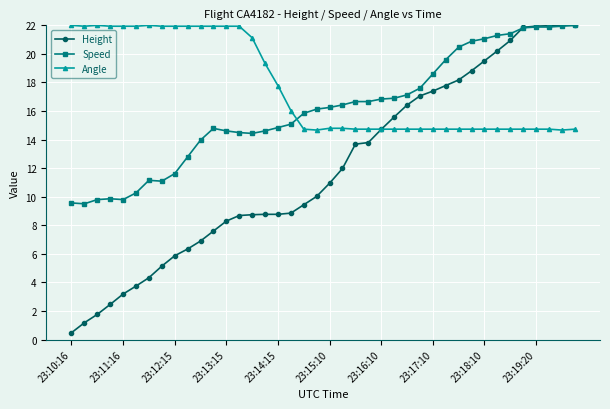

Which series has the largest range (max minus min)?

Height